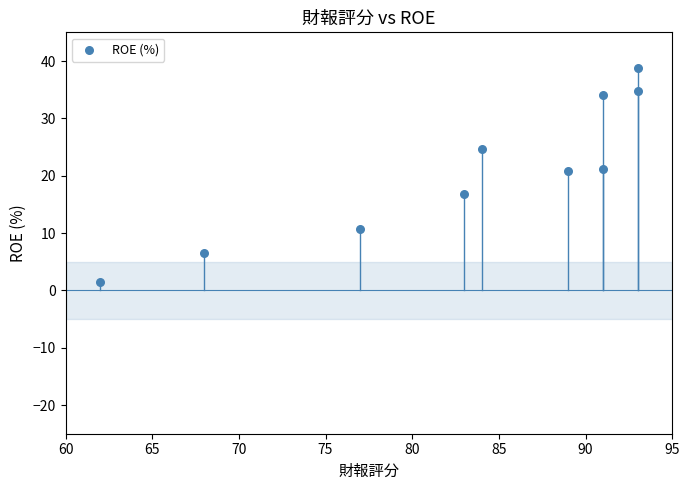

What is the range of Y values (max minus min)?

37.3